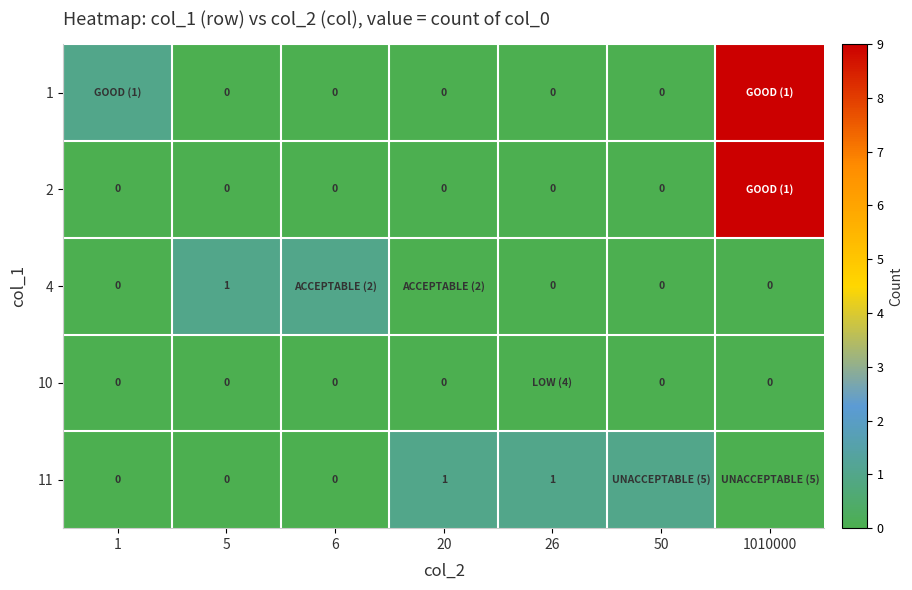

Is it true that 4 equals 1 at 5?

True